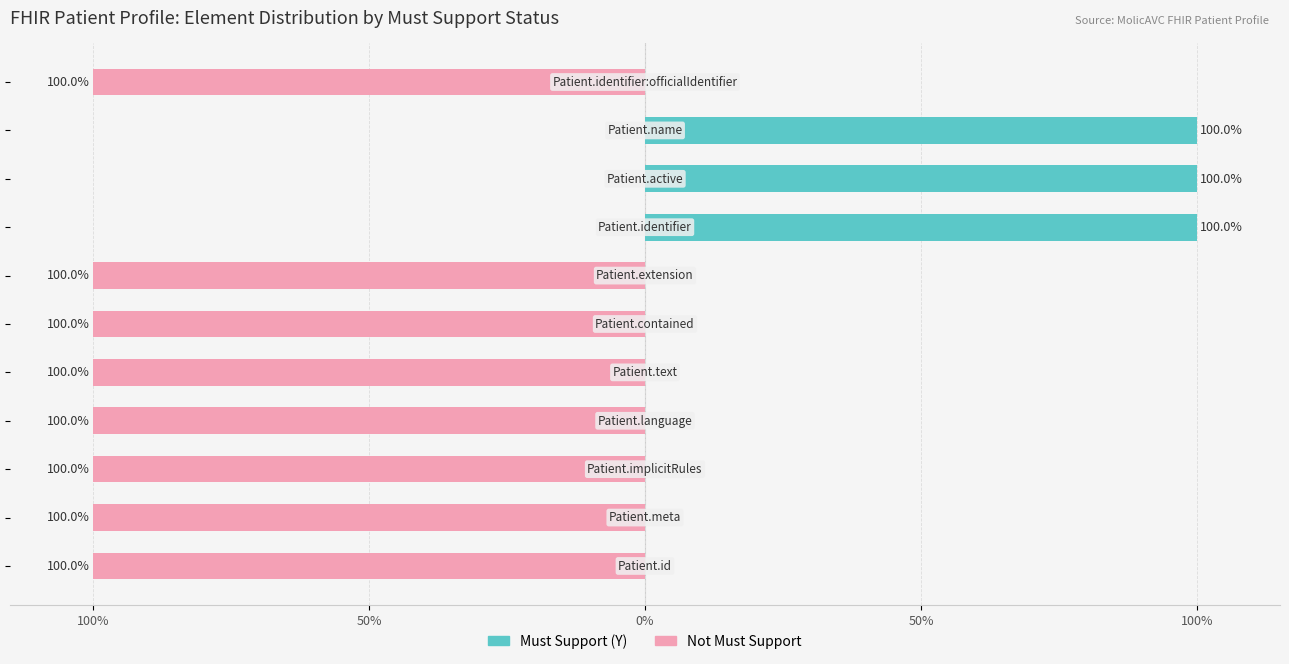

Rank the series at 8 from lowest to highest value.

Not Must Support, Must Support (Y)